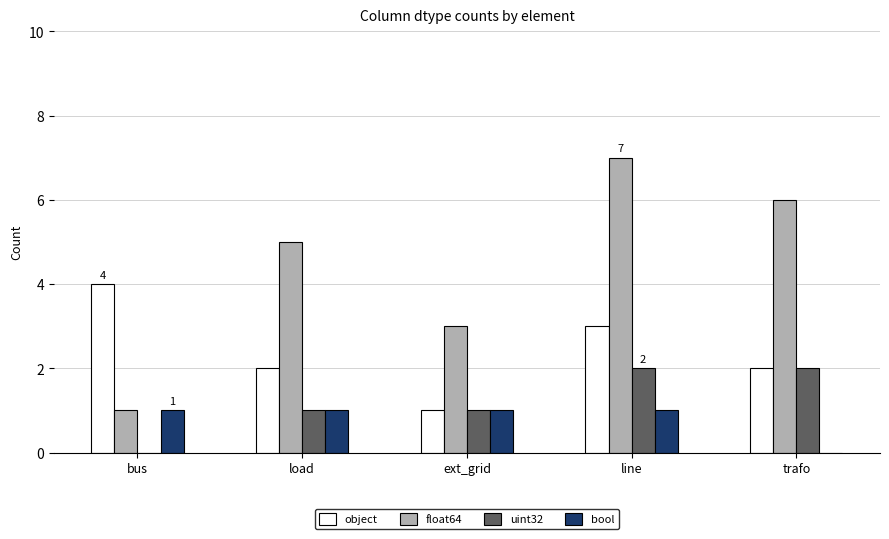

What is the greatest value displayed?

7